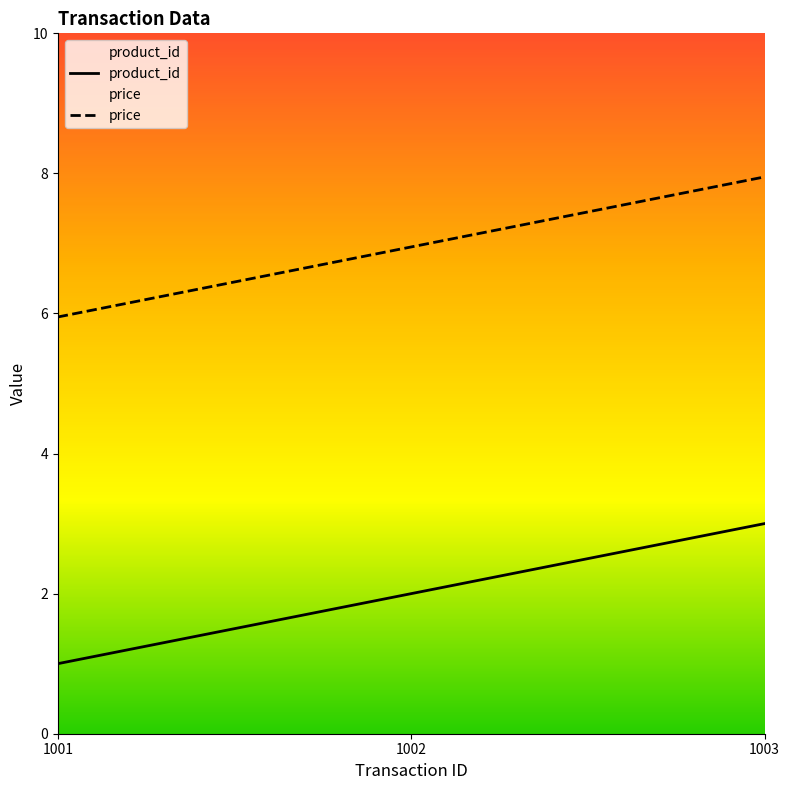

Which series has the largest range (max minus min)?

product_id